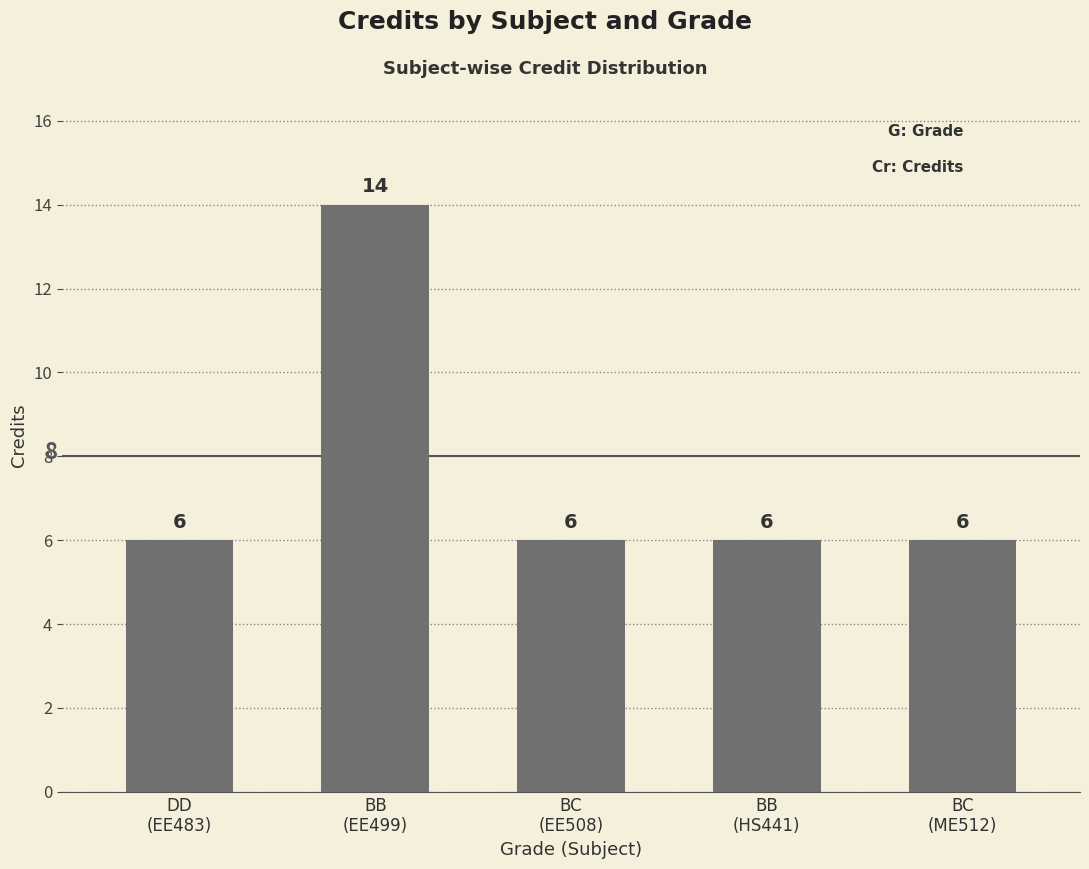

What is the greatest value displayed?

14